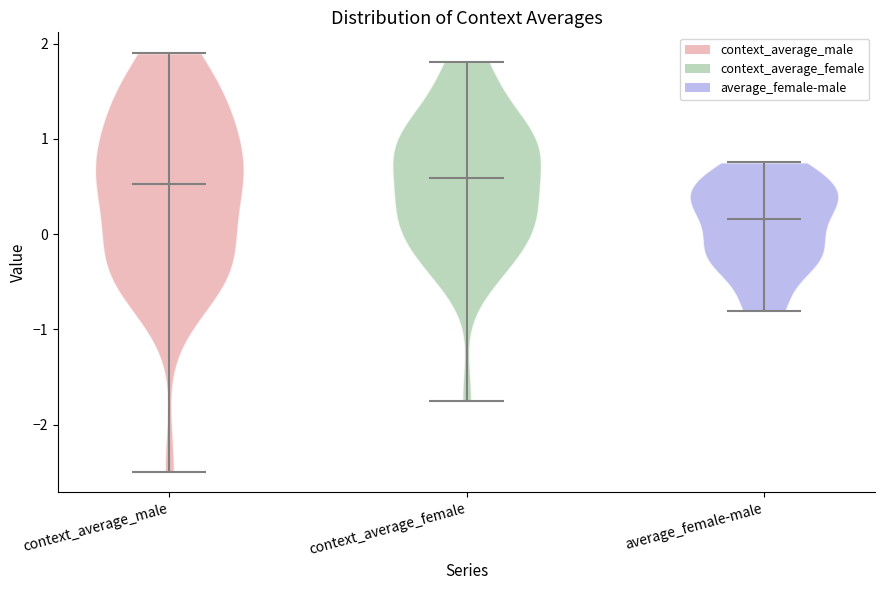

Reading left to right, read every violin against the y-axis: where its median line is, and the lowest and highest points it reaches. The values are not printed on the chart, so give them approximately, as read against the axis.

context_average_male: median line 0.5, lowest point -2.5, highest point 1.9
context_average_female: median line 0.6, lowest point -1.8, highest point 1.8
average_female-male: median line 0.2, lowest point -0.8, highest point 0.8